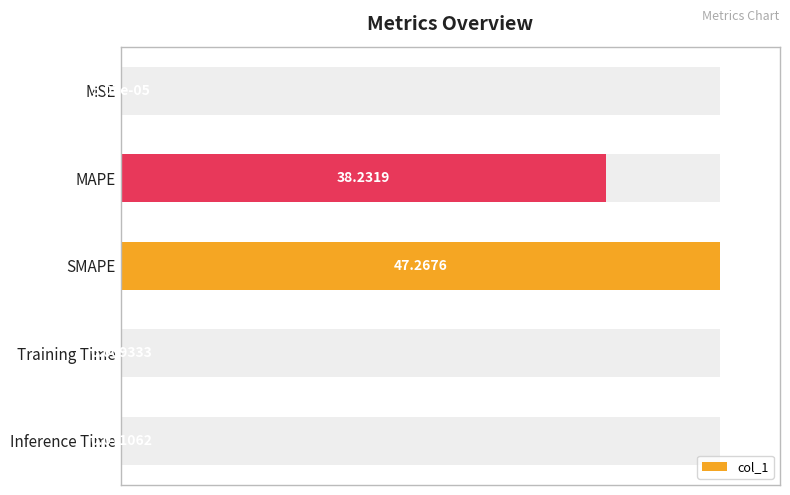

The value at Training Time is 0.0. True or false?

True